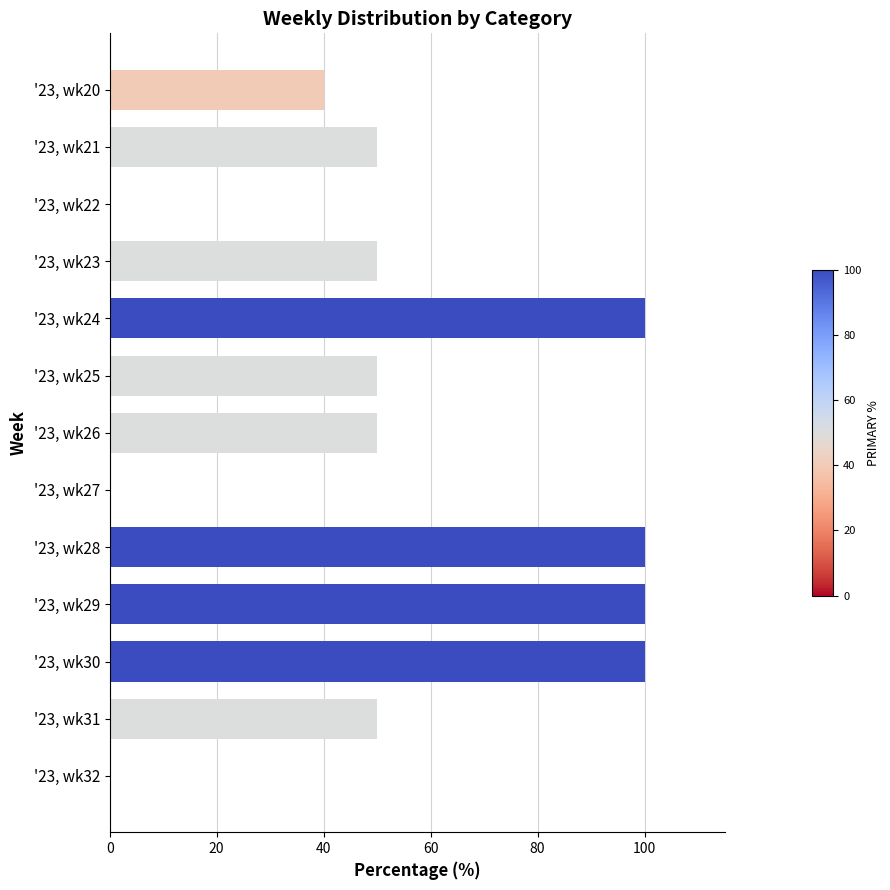

Reading bottom to top, list all the values displayed in this chart.

'23, wk32=0	'23, wk31=50	'23, wk30=100	'23, wk29=100	'23, wk28=100	'23, wk27=0	'23, wk26=50	'23, wk25=50	'23, wk24=100	'23, wk23=50	'23, wk22=0	'23, wk21=50	'23, wk20=40